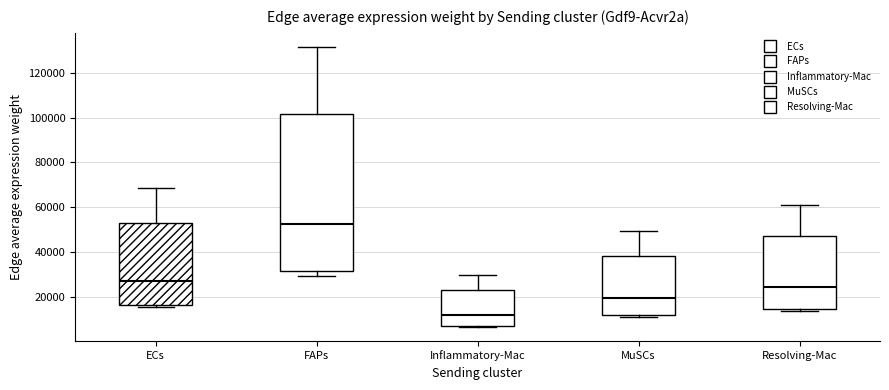

Which box is the tallest, from its lower edge to its upper edge?

FAPs